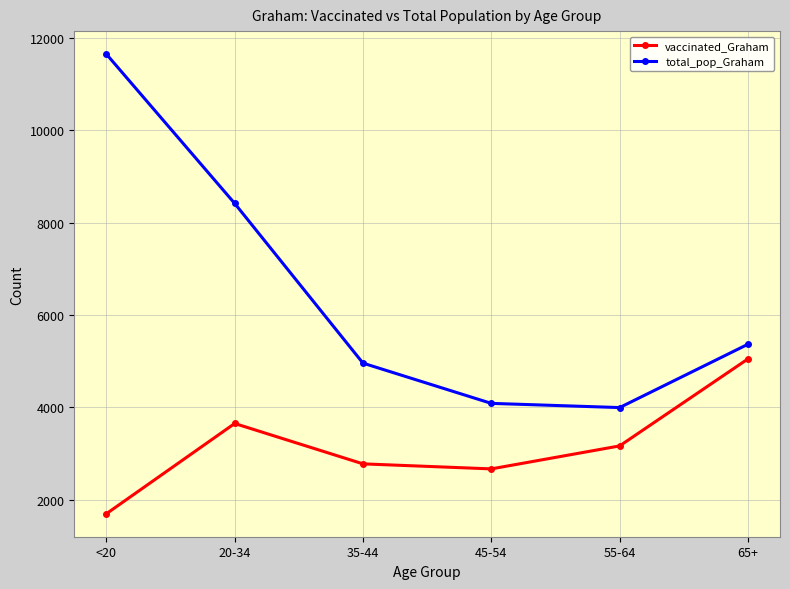

True or false: vaccinated_Graham has a value of 1234 at 55-64.

False